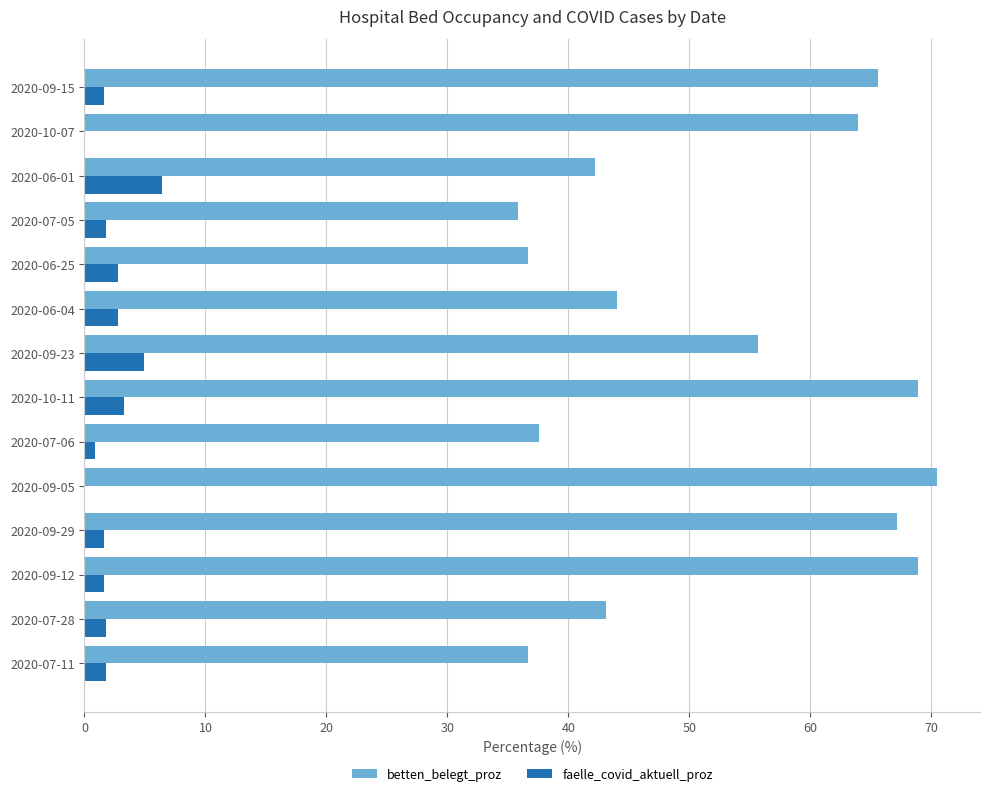

Which series has the largest total across all categories?

betten_belegt_proz